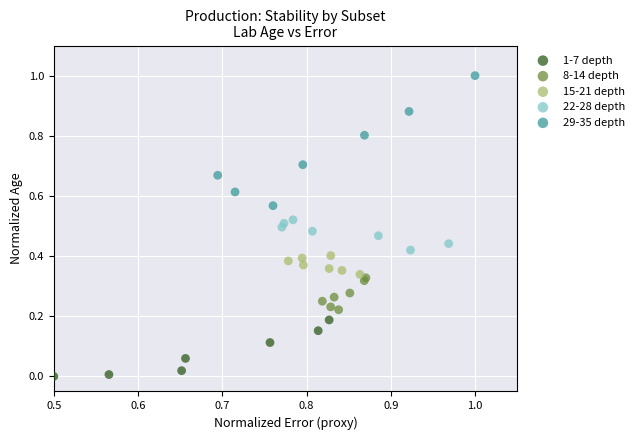

Which series reaches the minimum Y coordinate?

1-7 depth